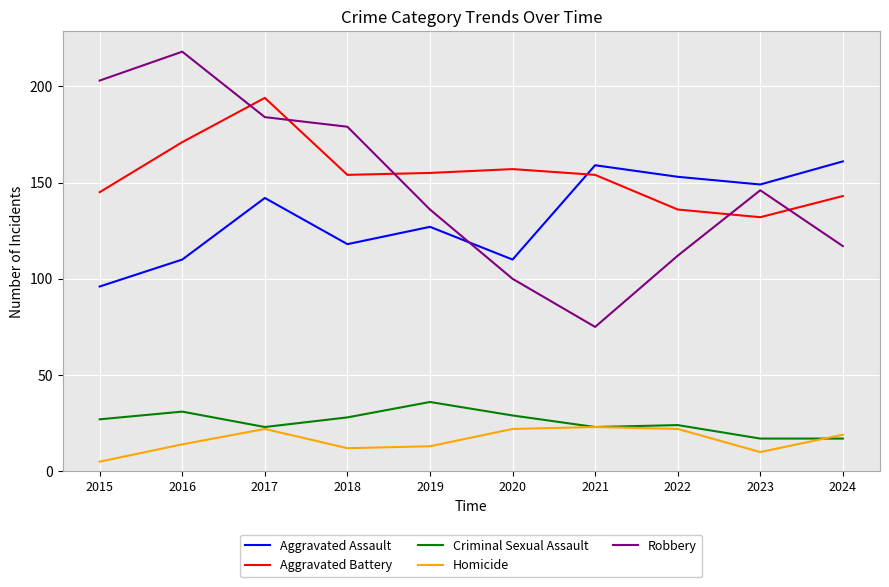

True or false: Robbery and Criminal Sexual Assault intersect in this chart.

False